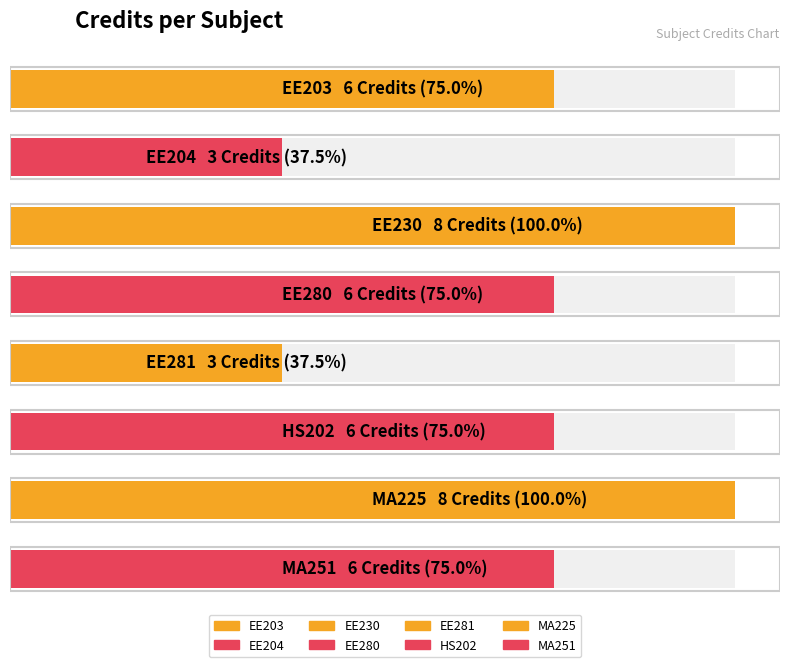

Are the bars grouped side by side (vs. stacked)?

No